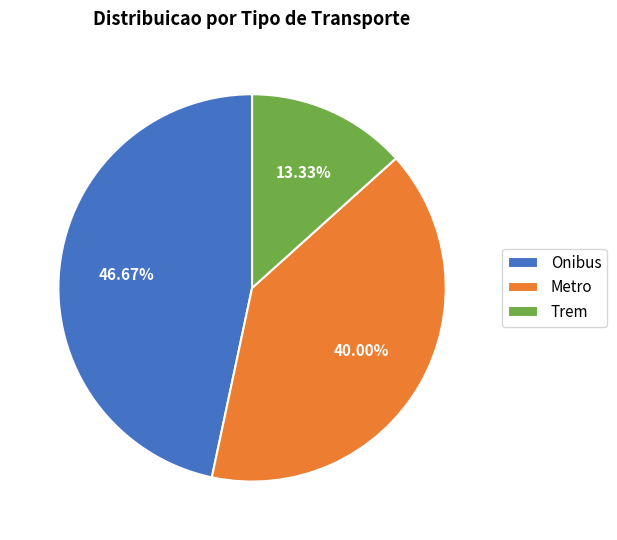

Is there a majority slice in this chart?

No